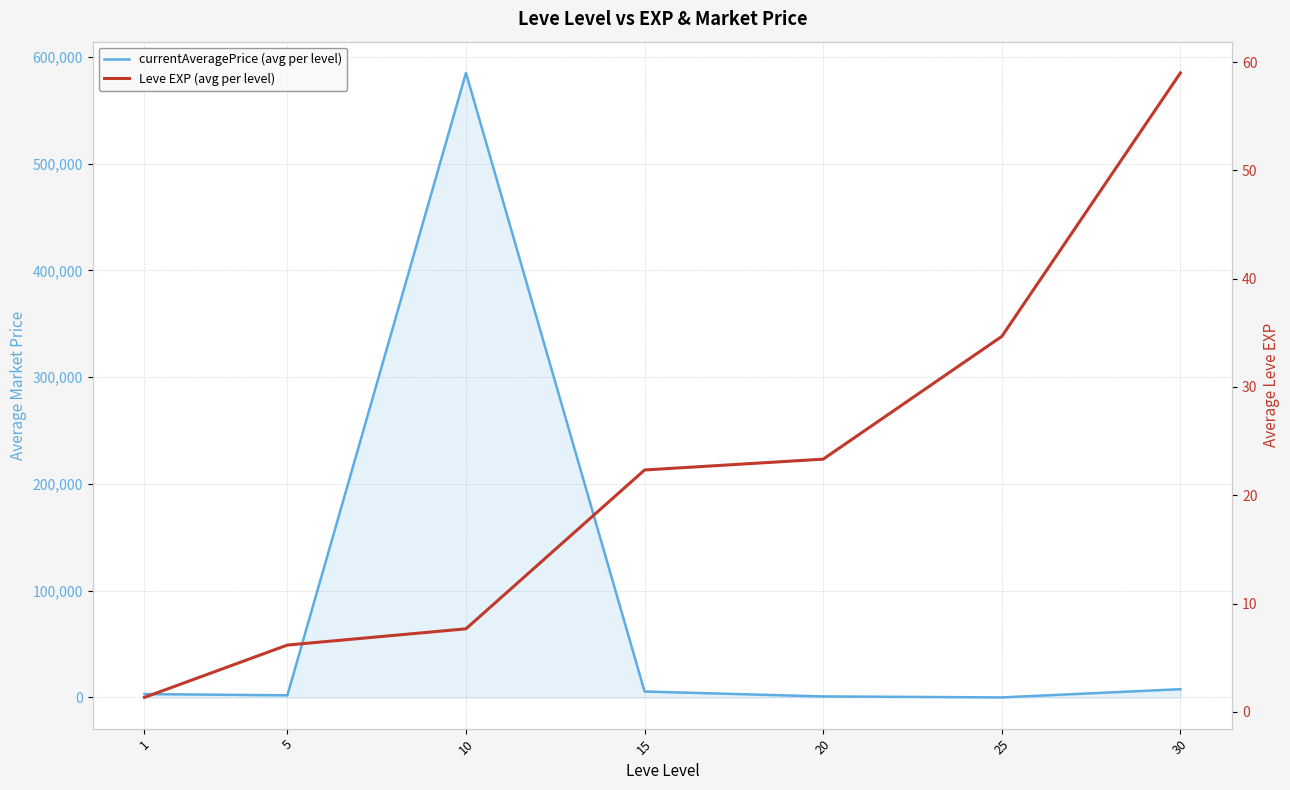

Where is the first local minimum for currentAveragePrice (avg per level)?

5